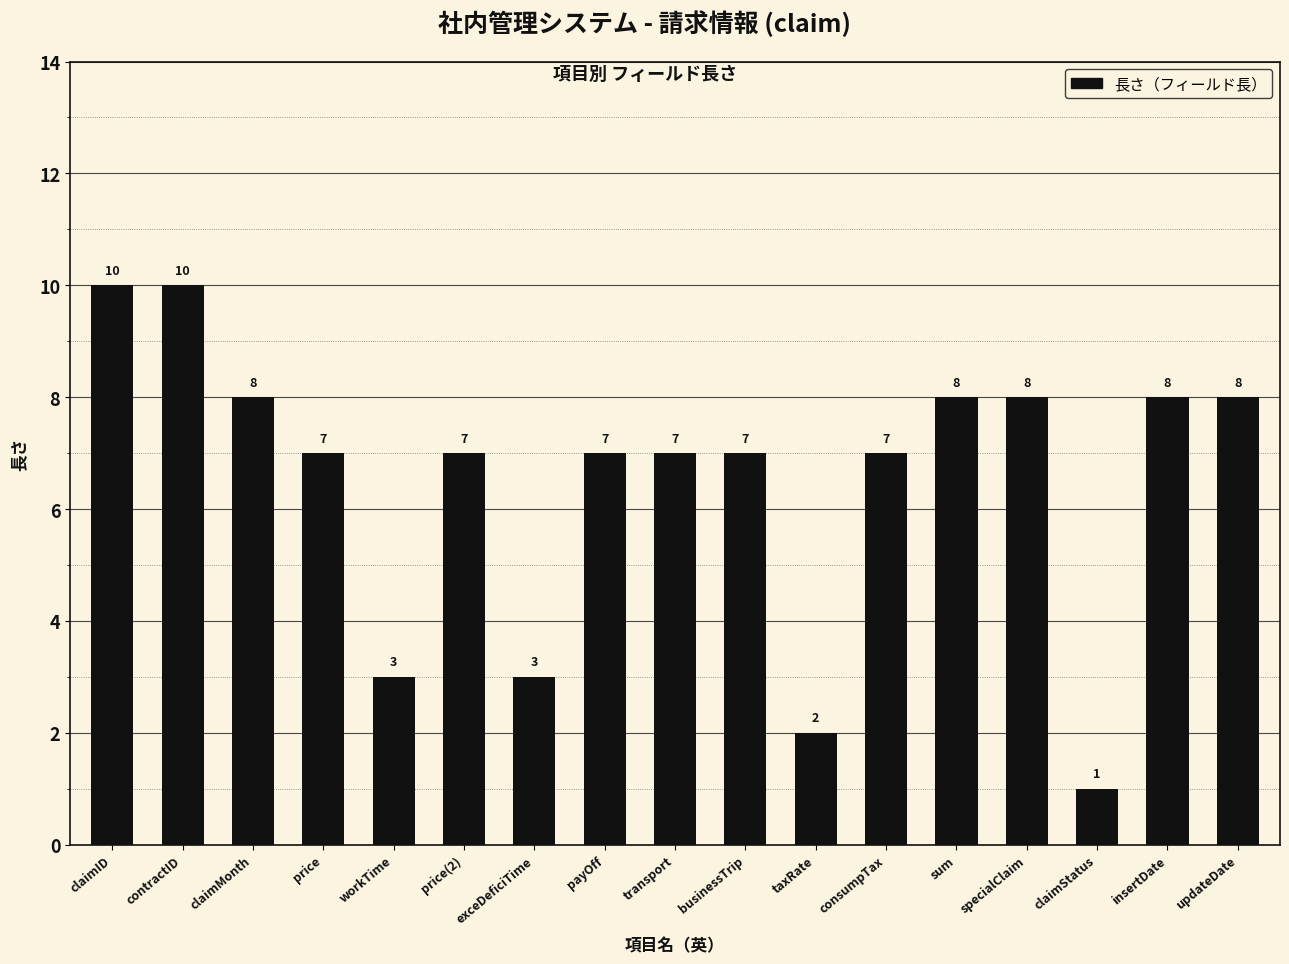

Between payOff and claimMonth, which is larger?

claimMonth